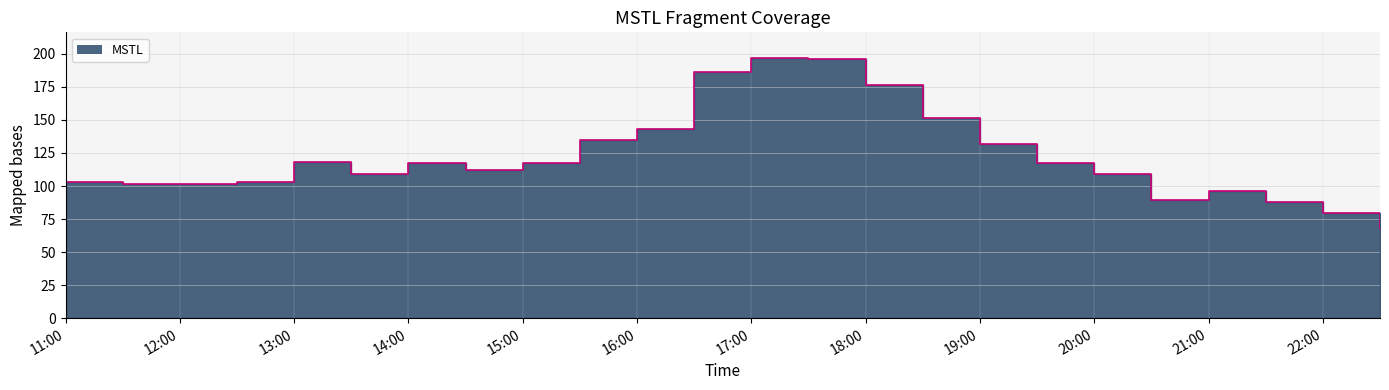

Approximately how many times larger is the value at 2023-12-04 22:30:00 compared to 2023-12-04 13:00:00?

0.6